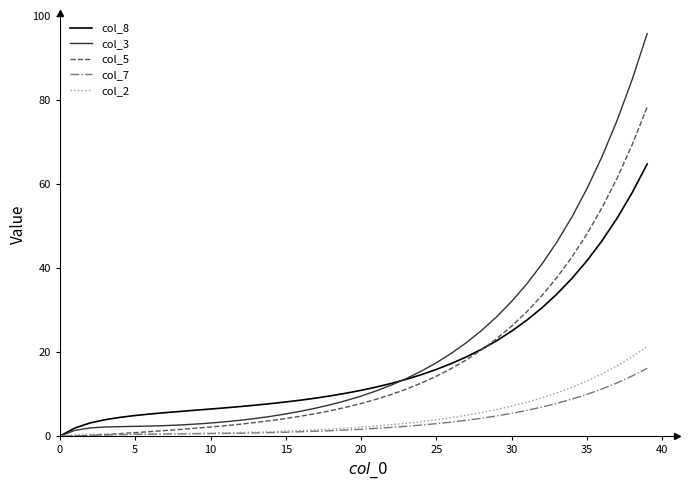

List the series in order of their peak value, highest first.

col_3, col_5, col_8, col_2, col_7